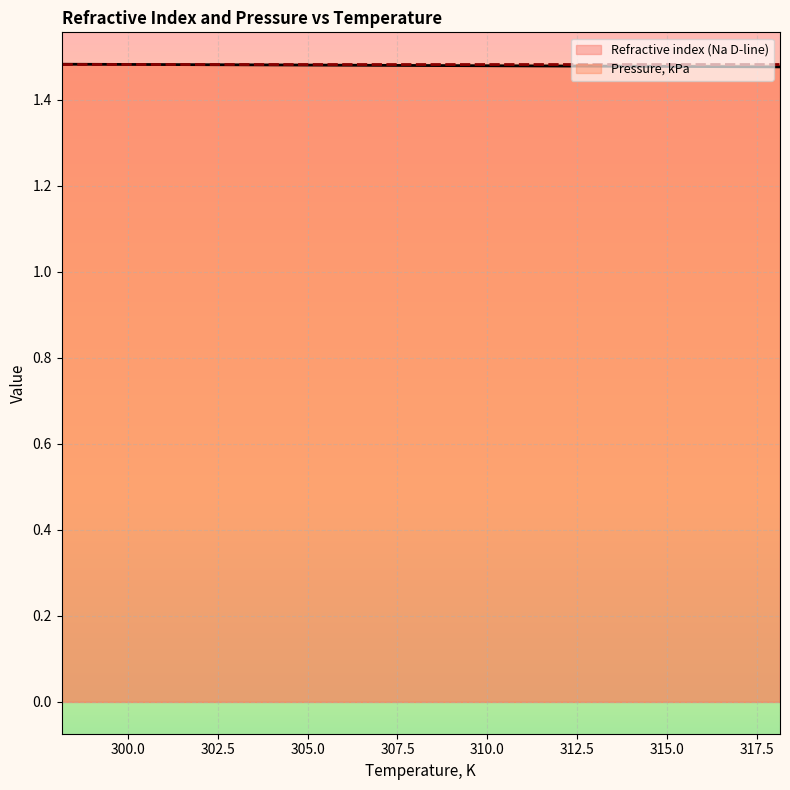

True or false: the data shows 0.9 at 303.15.

False